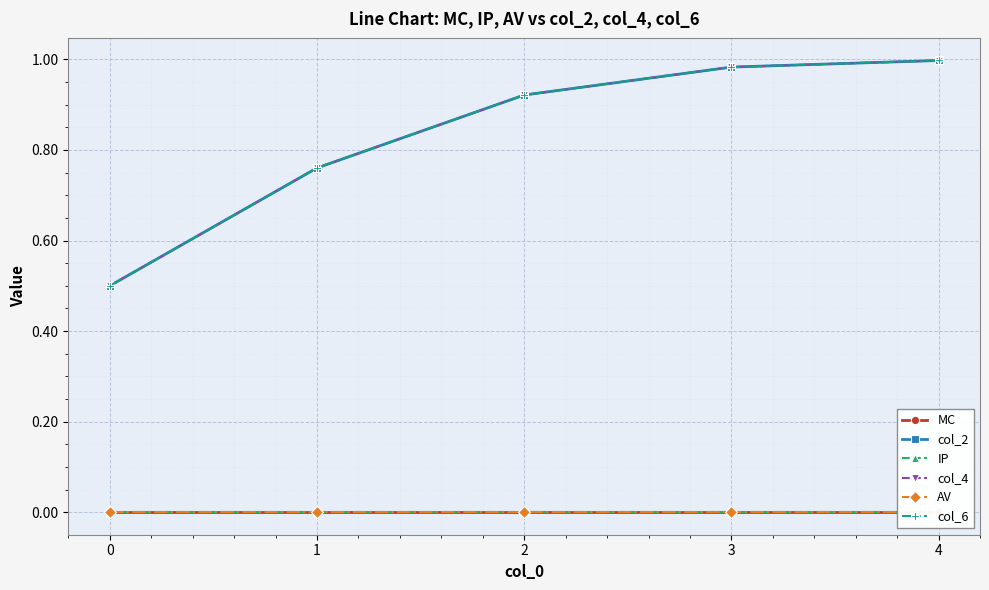

Reading left to right, transcribe all the data shown in this chart.

MC: 0.0	0.0	0.0	0.0	0.0
col_2: 0.5	0.8	0.9	1.0	1.0
IP: 0.0	0.0	0.0	0.0	0.0
col_4: 0.5	0.8	0.9	1.0	1.0
AV: 0.0	0.0	0.0	0.0	0.0
col_6: 0.5	0.8	0.9	1.0	1.0